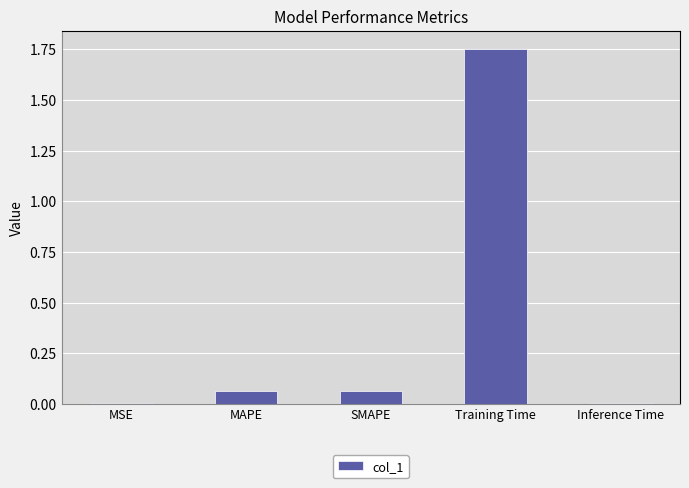

Count the number of categories in the chart.

5